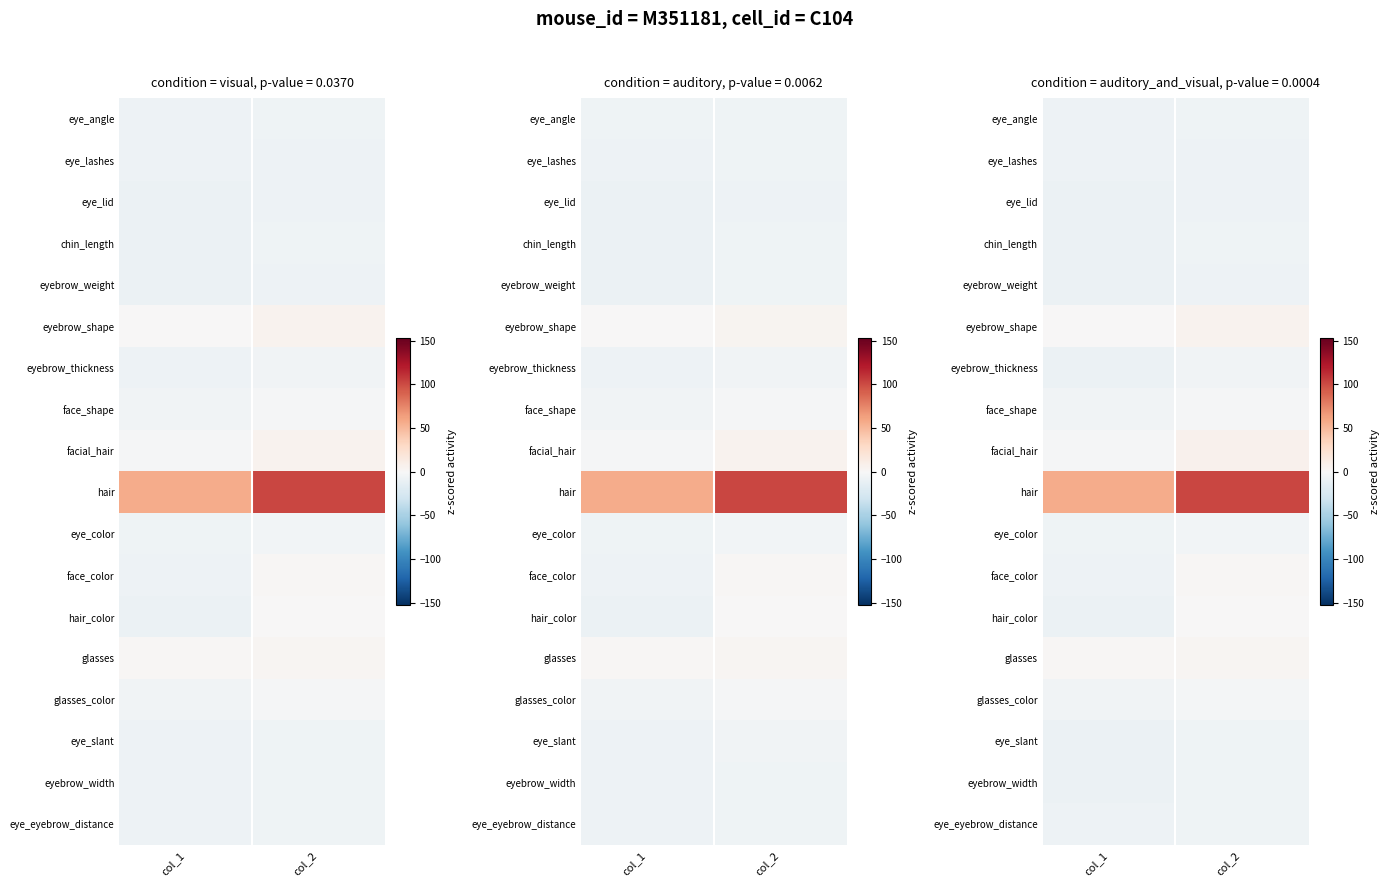

Which category has the highest value across all series?

col_2